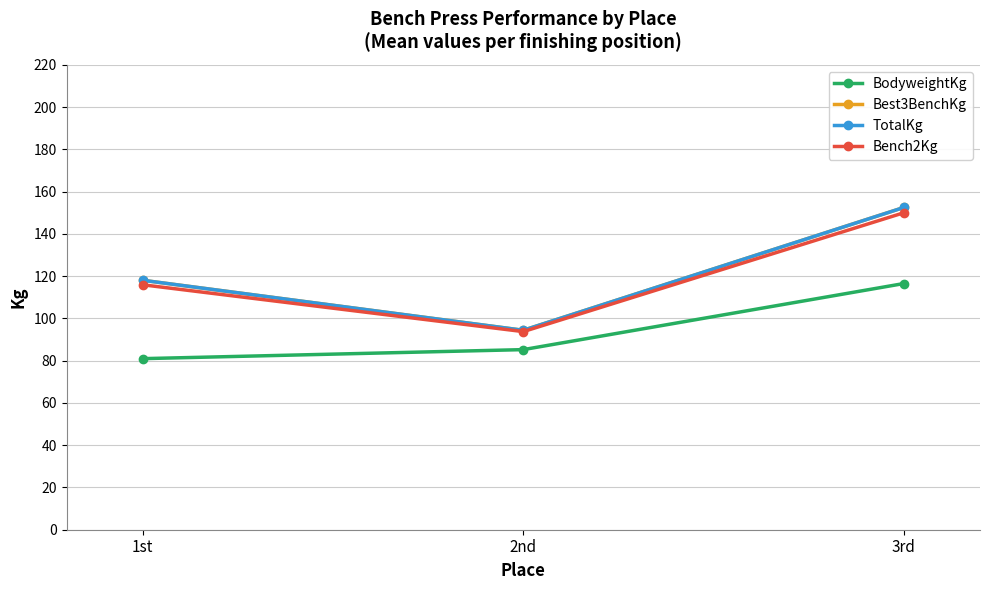

Which series has the widest spread of values?

Best3BenchKg